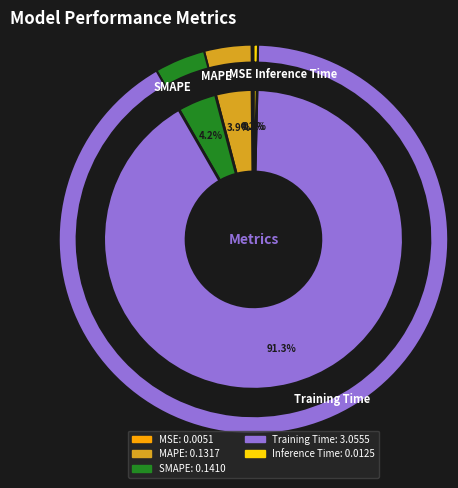

What percentage do MAPE and Training Time together represent?

95.3%